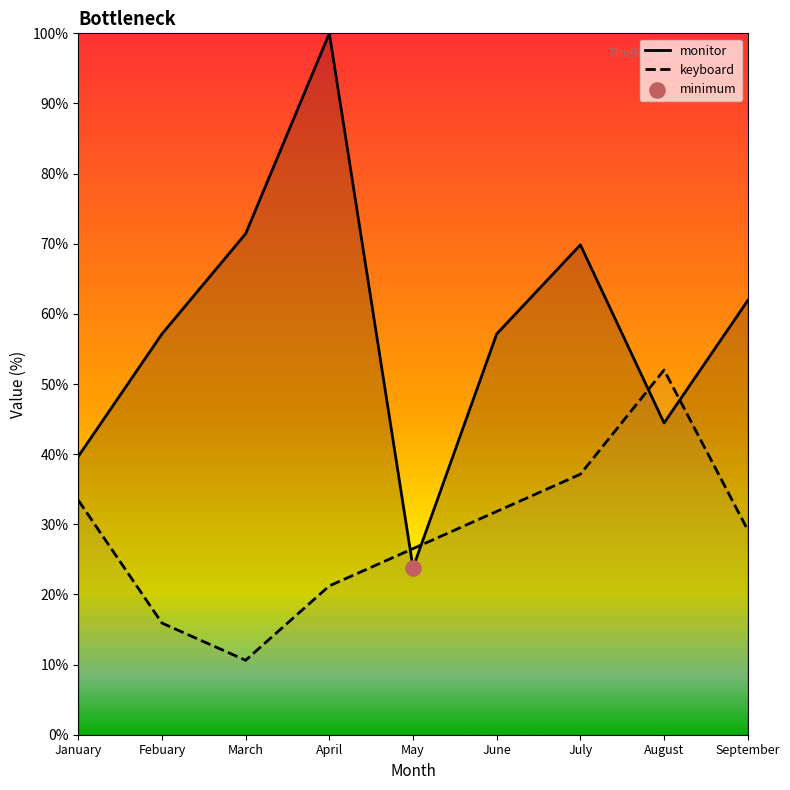

Which series has the largest total across all categories?

monitor